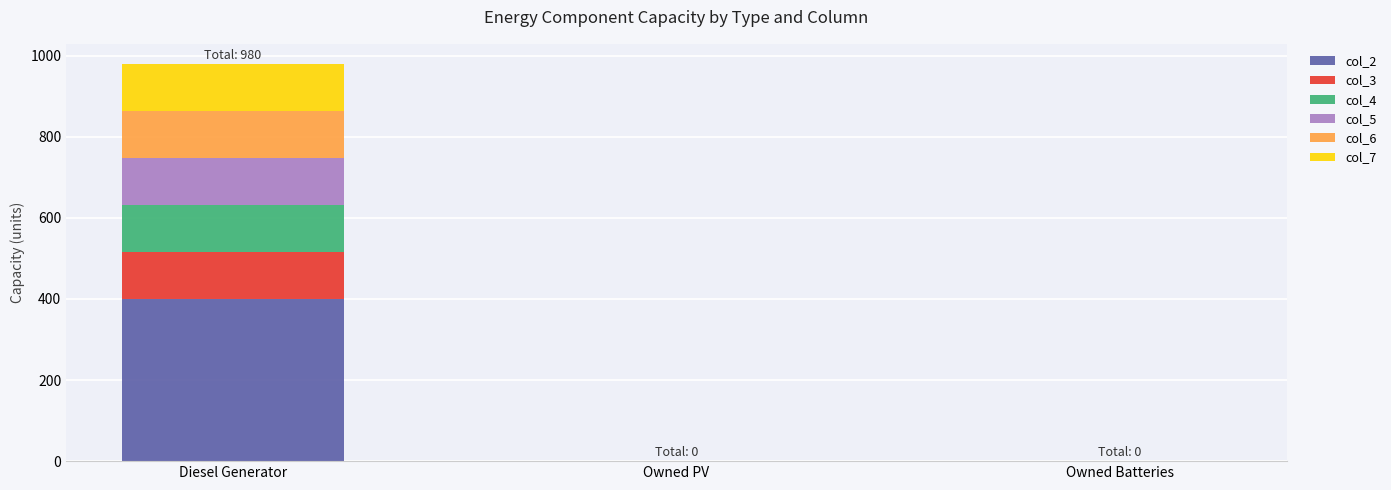

What is the total value across all series at Diesel Generator?

980